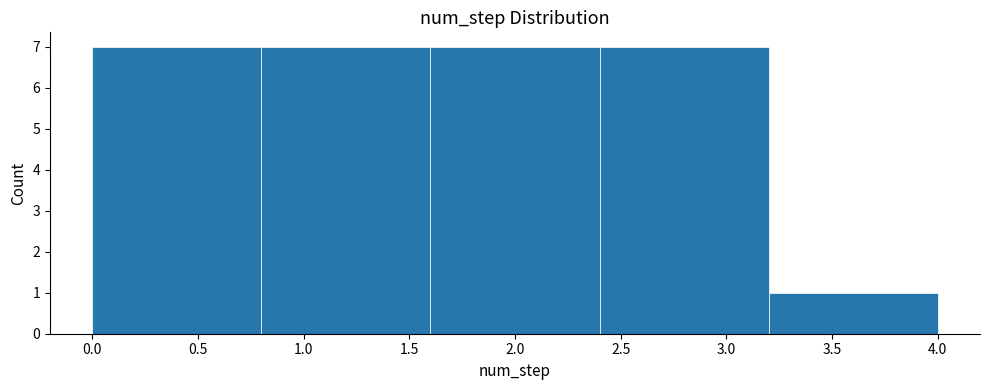

Reading left to right, list every bar in this chart as the range it spans on the x-axis followed by its height. The values are not printed on the chart, so give them approximately, as read against the axis.

0.0 to 0.8: 7
0.8 to 1.6: 7
1.6 to 2.4: 7
2.4 to 3.2: 7
3.2 to 4.0: 1